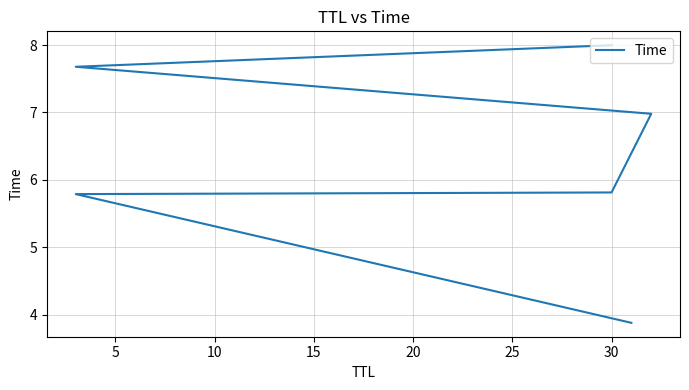

What is the change in value from 5 to 15?

+1.2